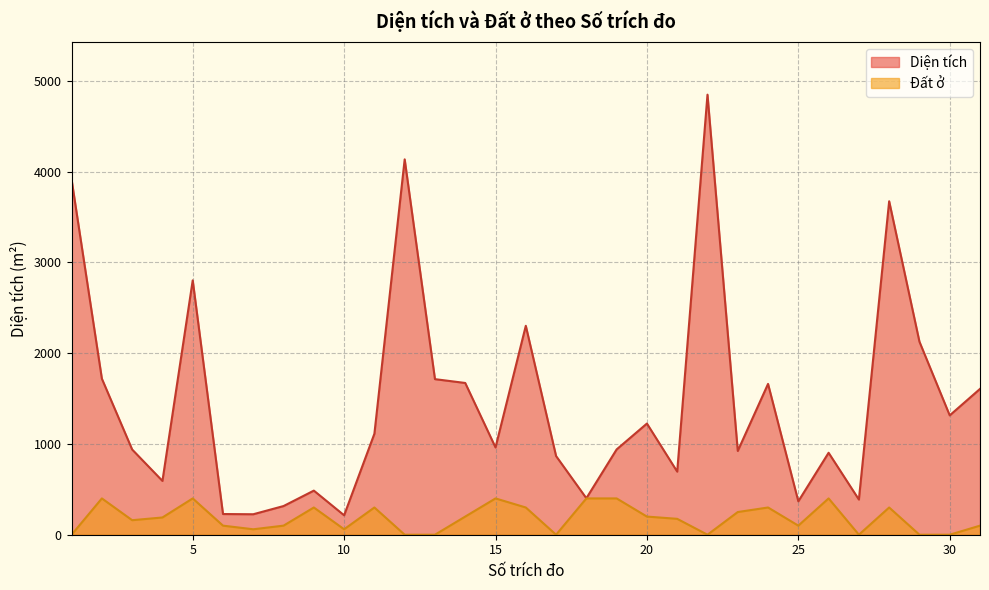

True or false: Đất ở and Diện tích intersect in this chart.

False